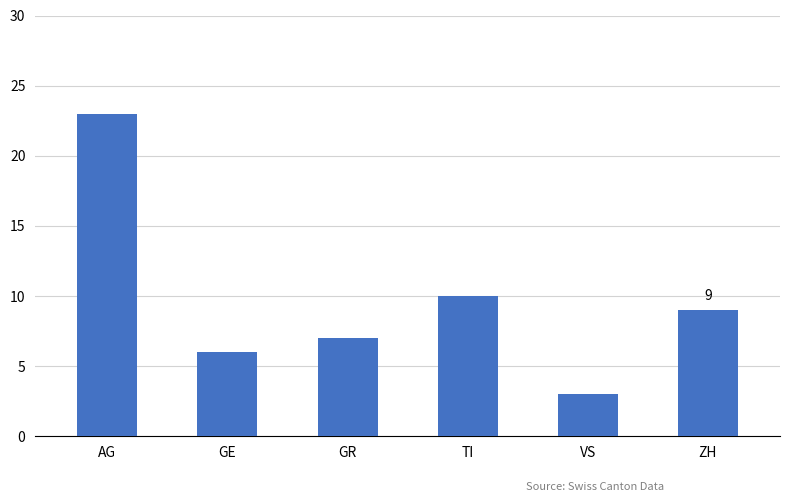

Read the value at GR.

7